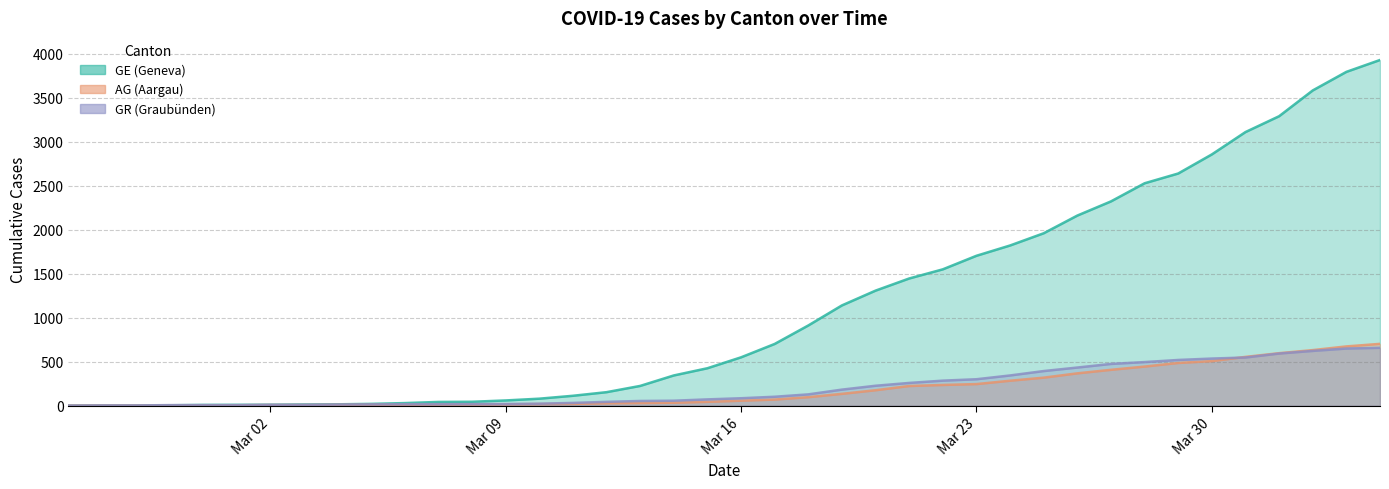

Which label corresponds to the smallest value in the chart?

2020-02-25